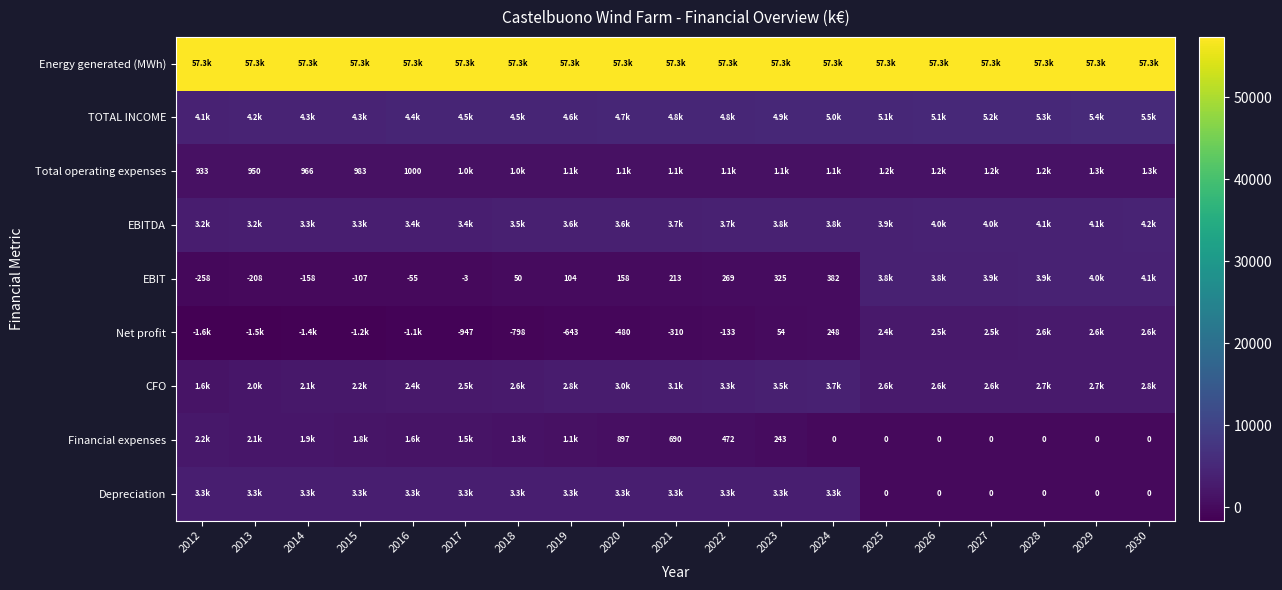

Rank the categories by Energy generated (MWh) value from lowest to highest.

2012, 2013, 2014, 2015, 2016, 2017, 2018, 2019, 2020, 2021, 2022, 2023, 2024, 2025, 2026, 2027, 2028, 2029, 2030